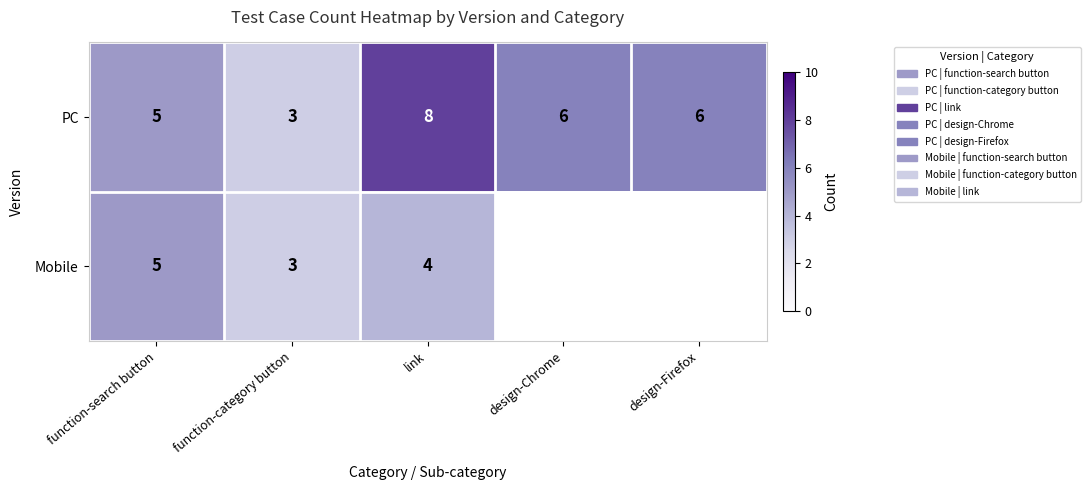

At which label does PC reach its peak?

link